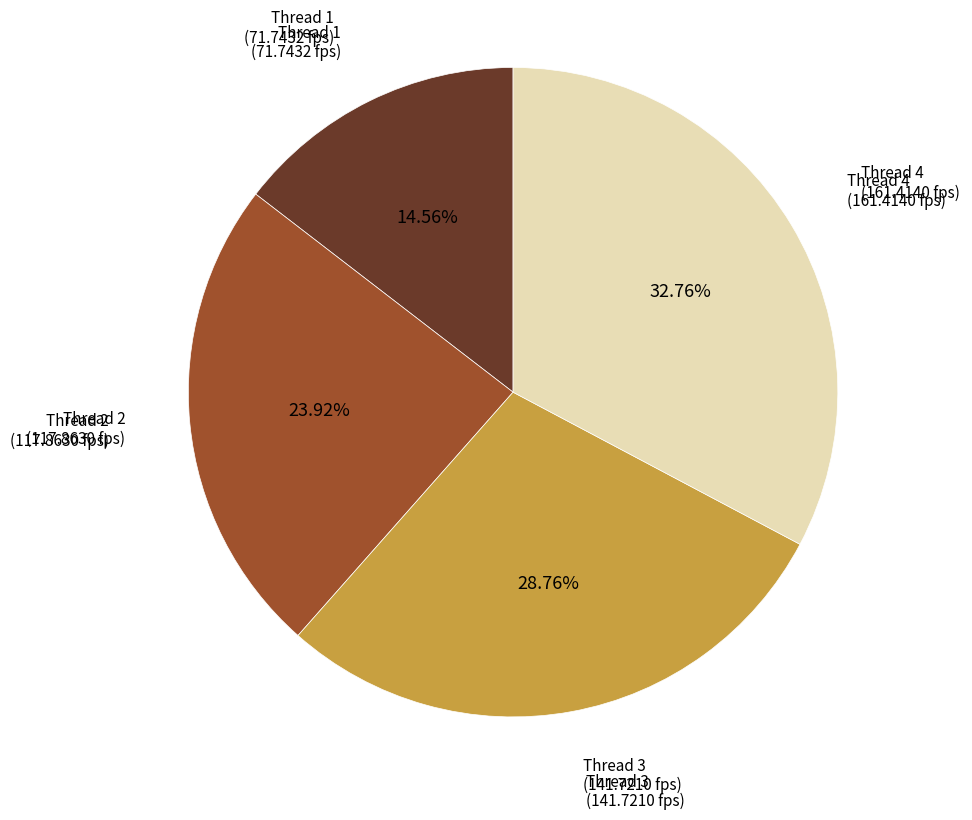

How many segments does this pie chart have?

4